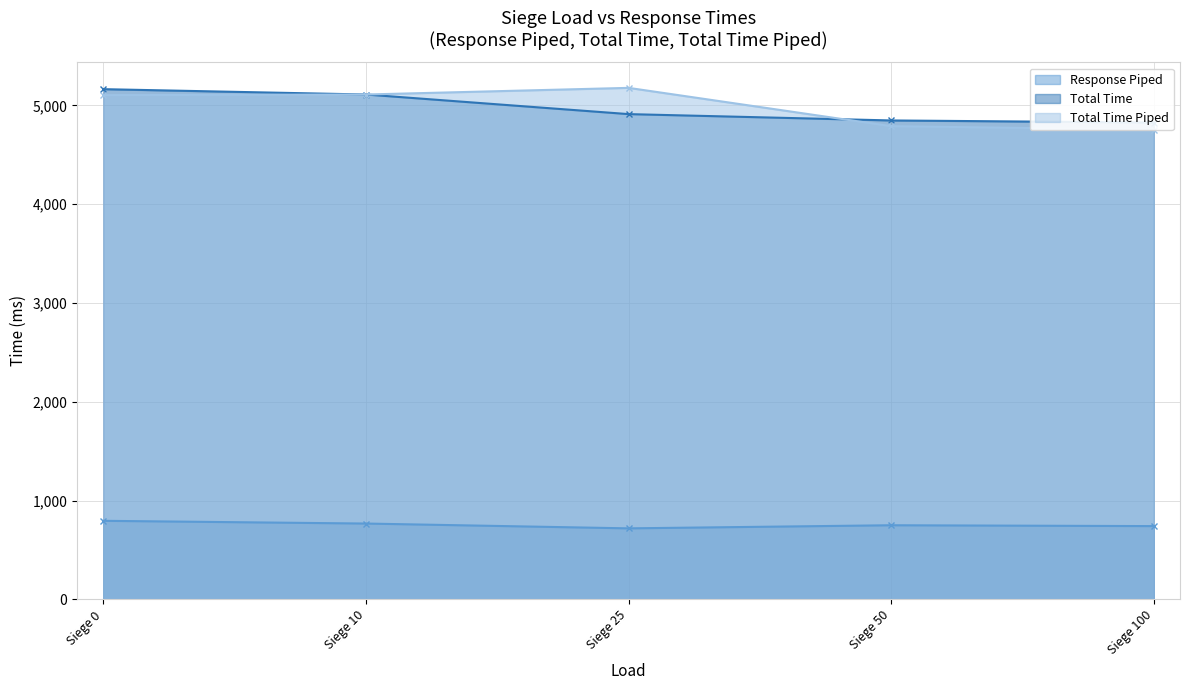

Reading left to right, list all the values displayed in this chart.

Response Piped: Siege 0=795.2	Siege 10=767.6	Siege 25=718.9	Siege 50=750.3	Siege 100=741.7
Total Time: Siege 0=5164.8	Siege 10=5110.6	Siege 25=4912.2	Siege 50=4848.0	Siege 100=4827.0
Total Time Piped: Siege 0=5104.0	Siege 10=5110.6	Siege 25=5177.9	Siege 50=4790.1	Siege 100=4754.5